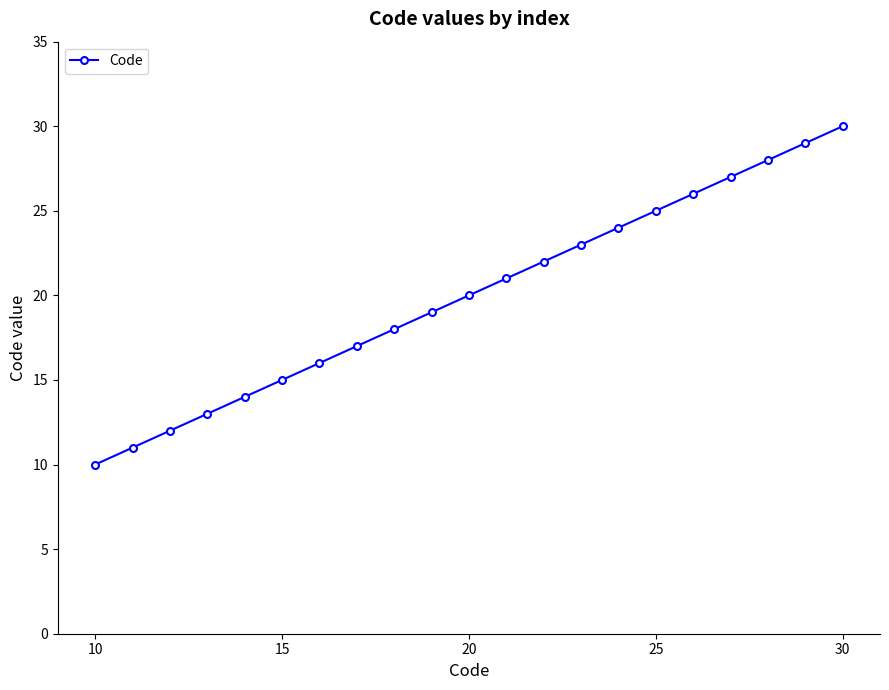

What is the value of the 9th point from the left?

18